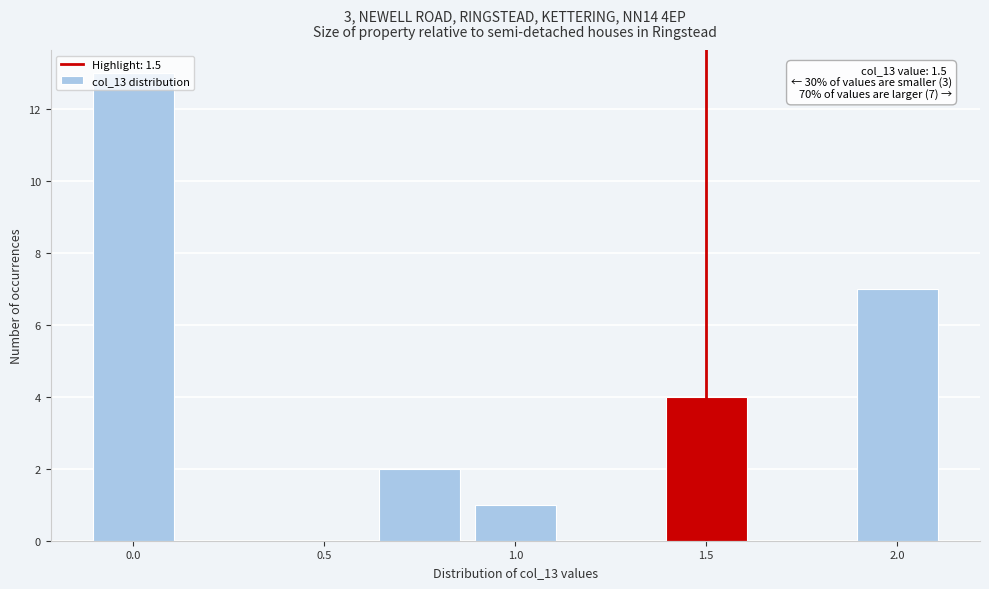

Over which range of the x-axis is the bar tallest?

-0.125 to 0.125